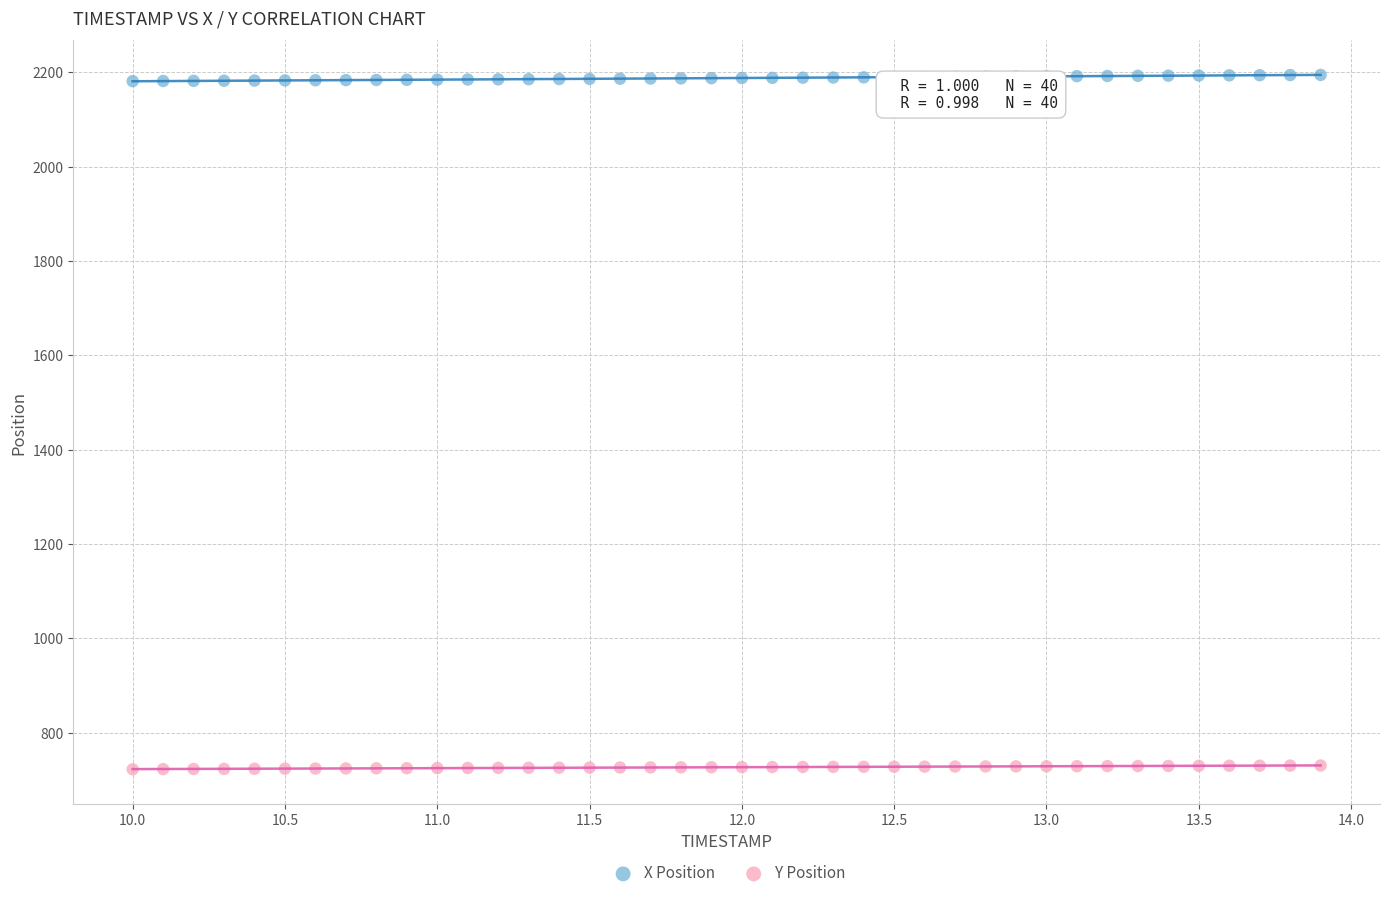

Across all data points, what is the range of X values (max minus min)?

3.9